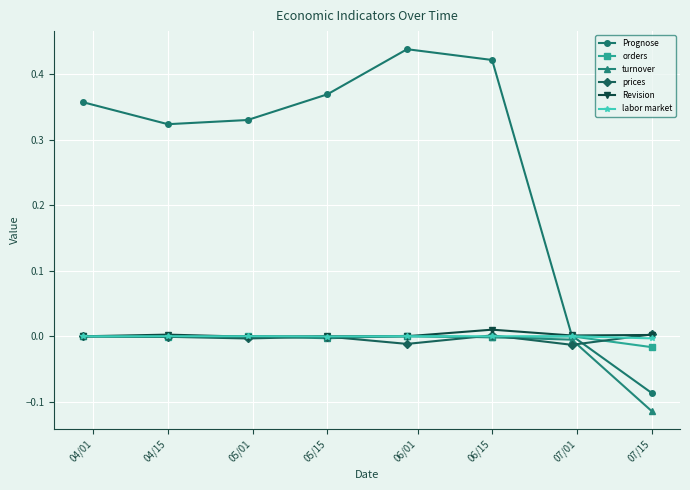

In Prognose, how many points are lower than both neighbors (excluding endpoints)?

1